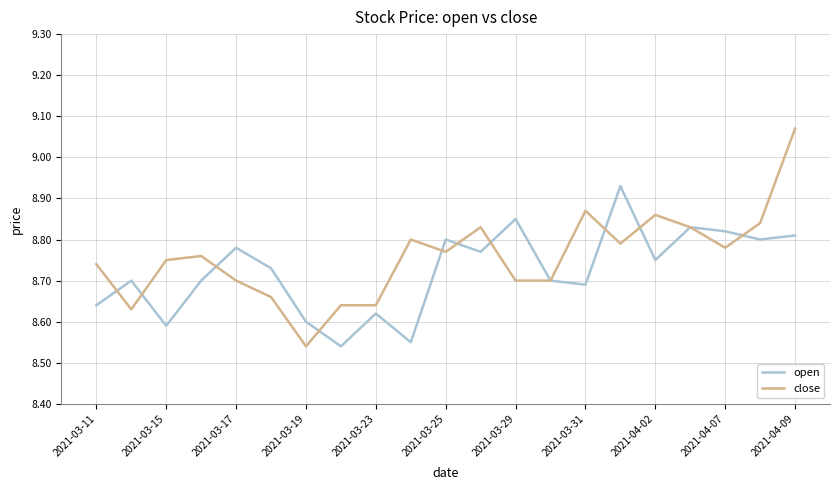

List the series in order of their peak value, highest first.

close, open